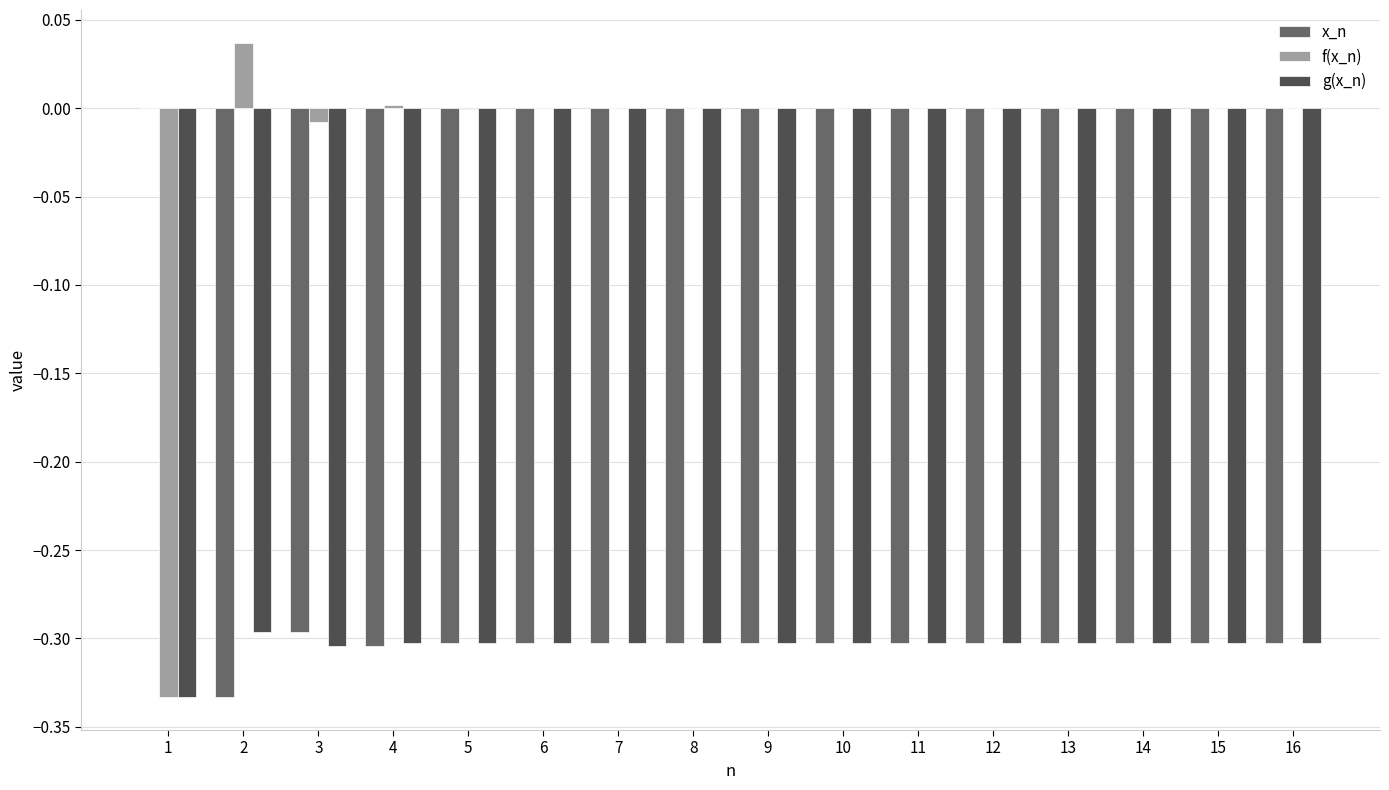

True or false: x_n has a value of -0.2 at 9.

False